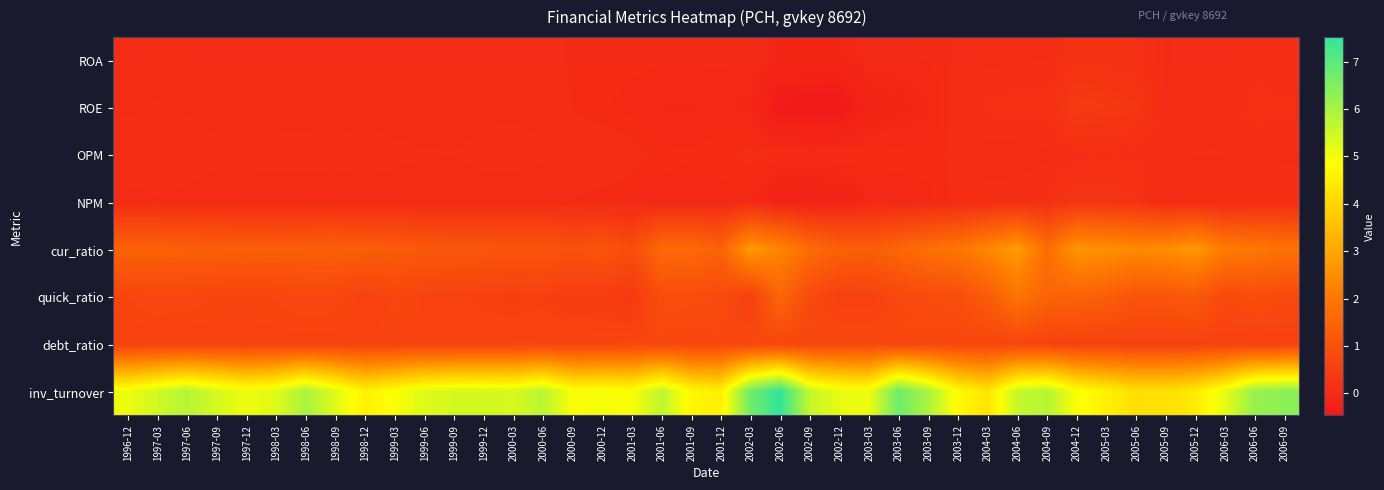

Which has a higher value, 2004-03 or 2003-09?

2004-03